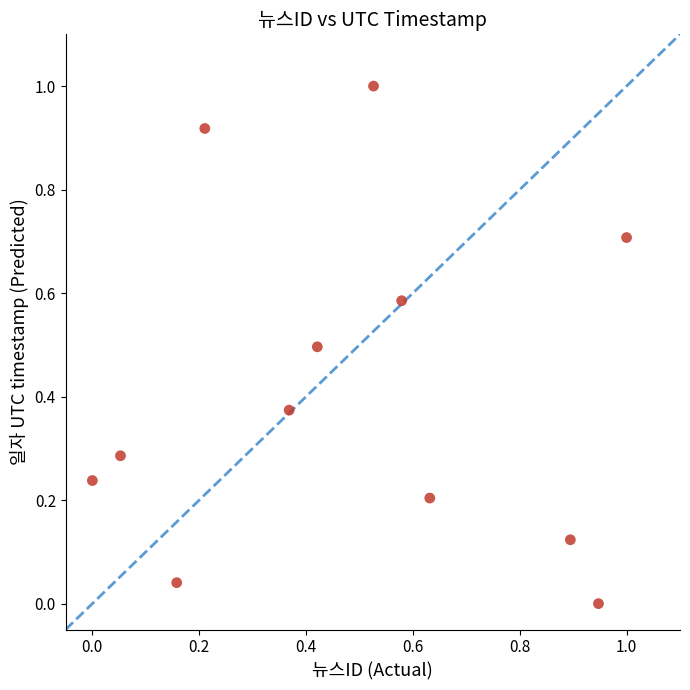

What is the range of Y values (max minus min)?

1.0